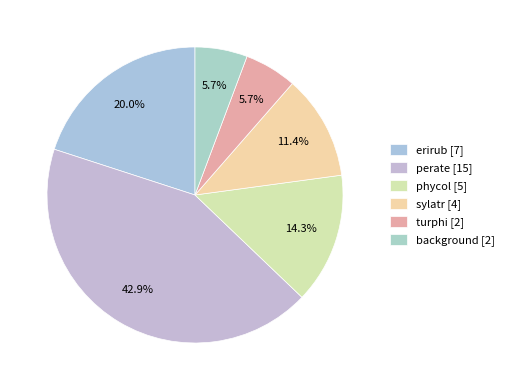

What percentage is NOT represented by erirub?

80.0%